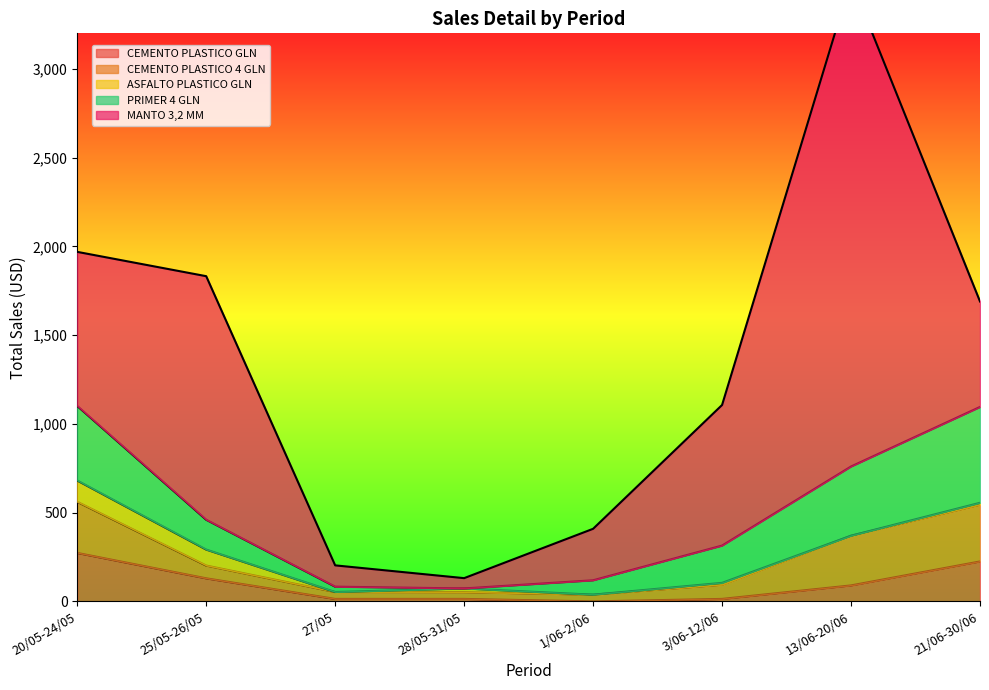

Which series has the largest range (max minus min)?

MANTO 3,2 MM